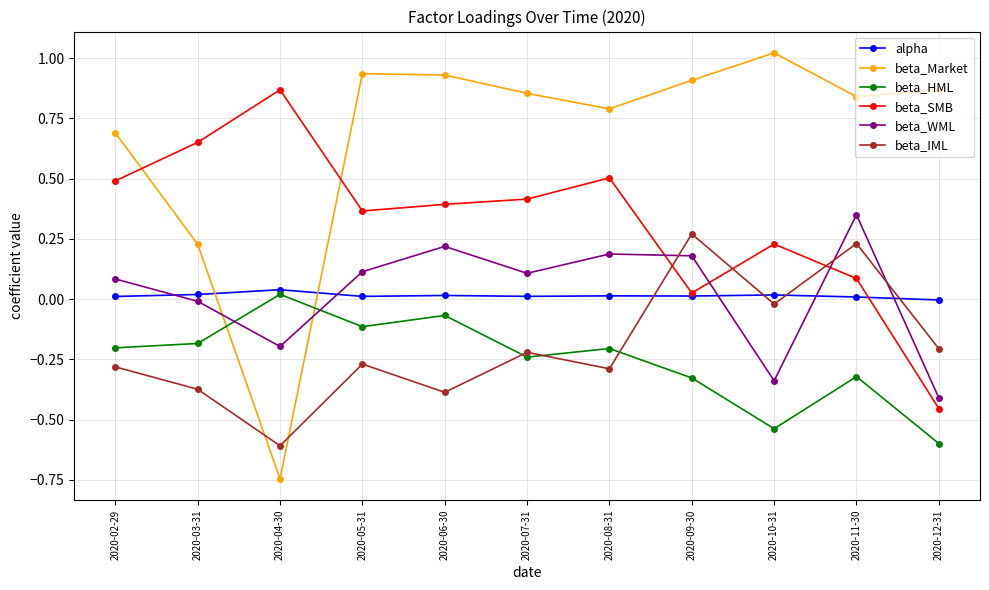

Which label corresponds to the largest value in the chart?

2020-10-31